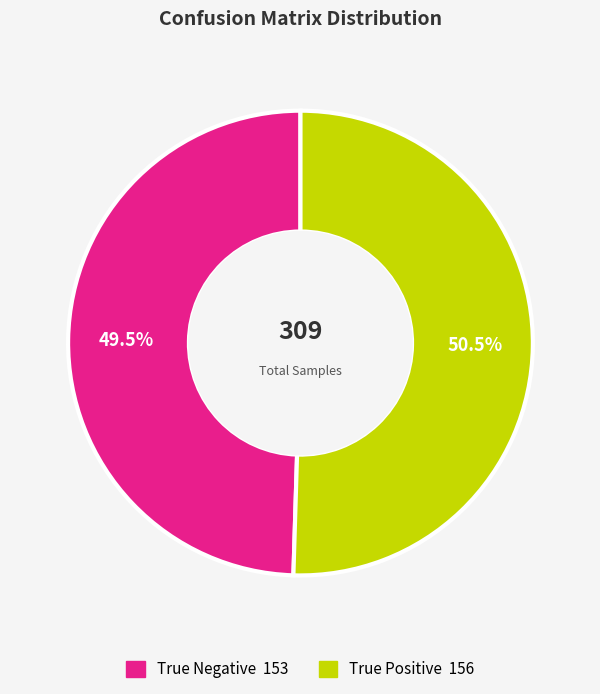

How much of the chart is everything except True Positive?

49.5%